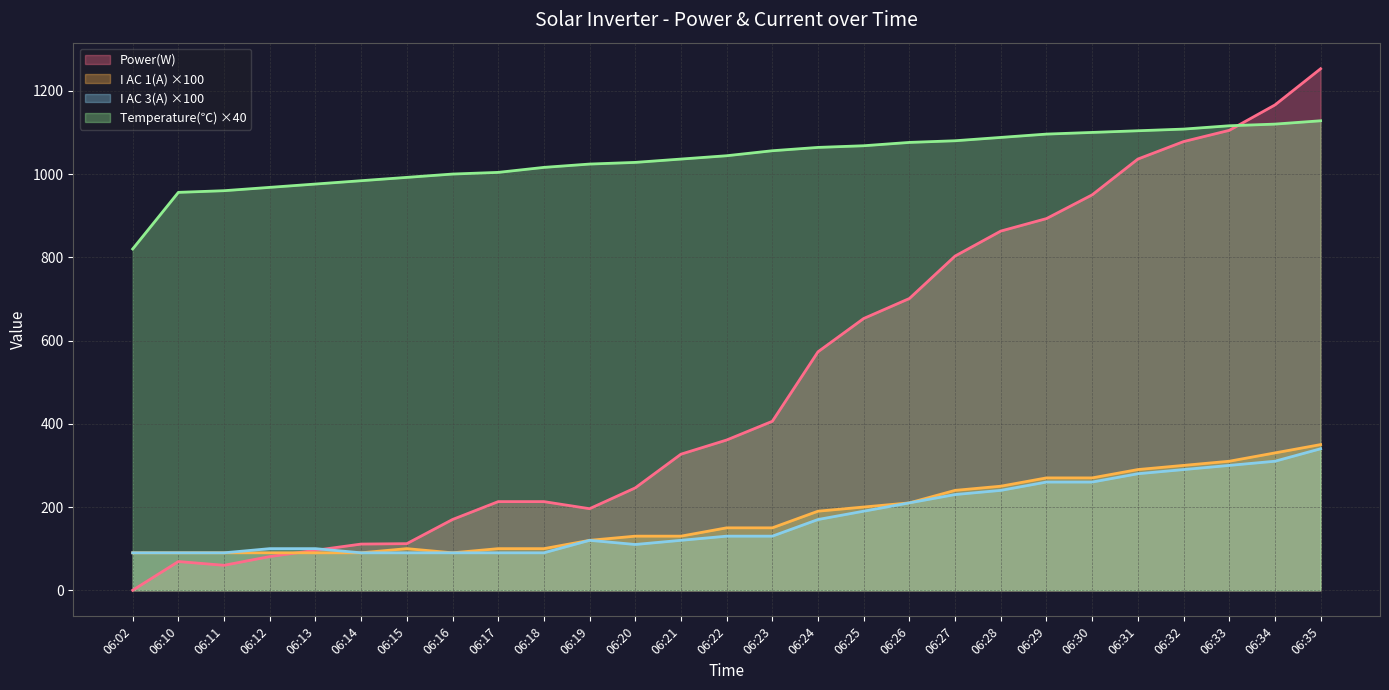

Which category has the highest value across all series?

06:35